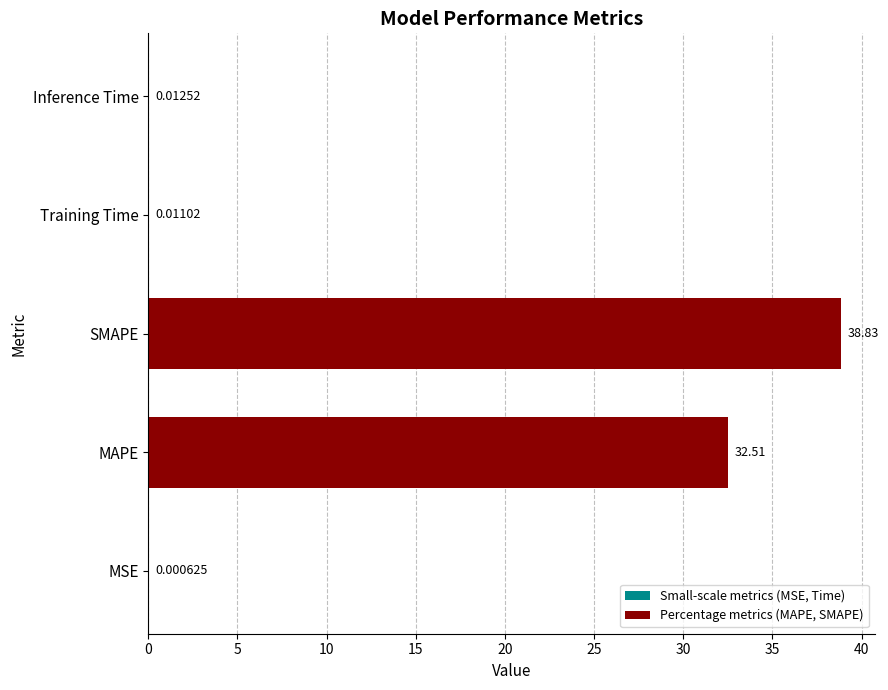

Between MAPE and Training Time, which is larger?

MAPE